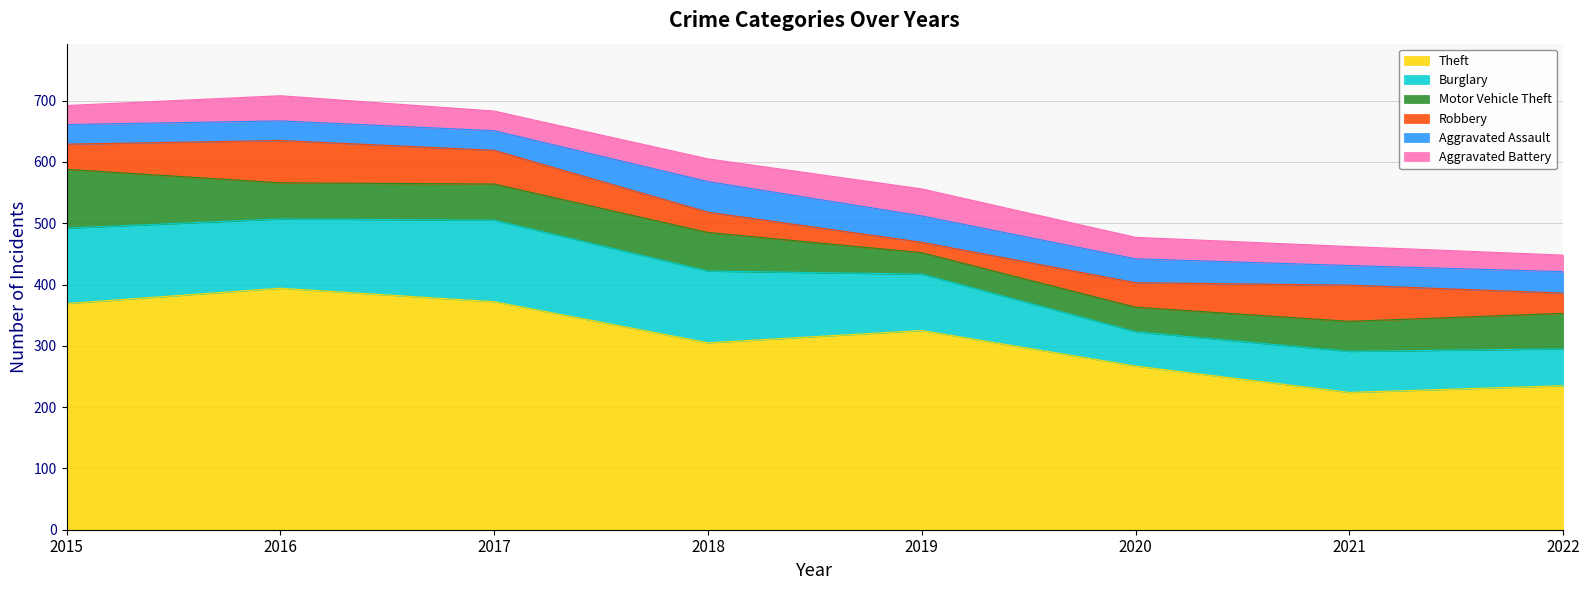

How many data points in Motor Vehicle Theft are less than 59?

4